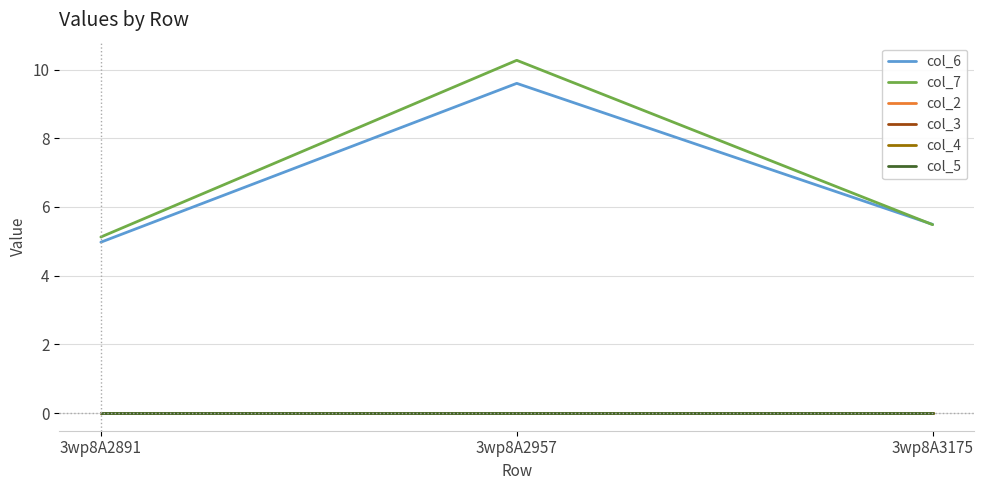

At how many categories does at least one series exceed 6?

1